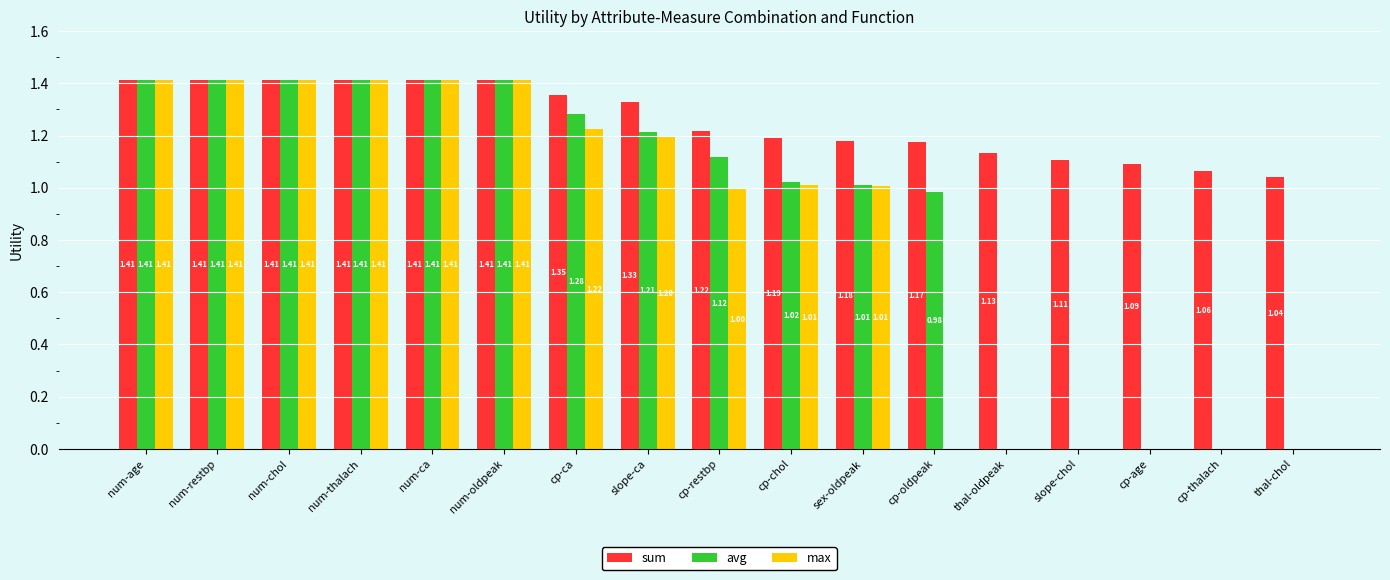

What is the sum of all avg values?

15.1